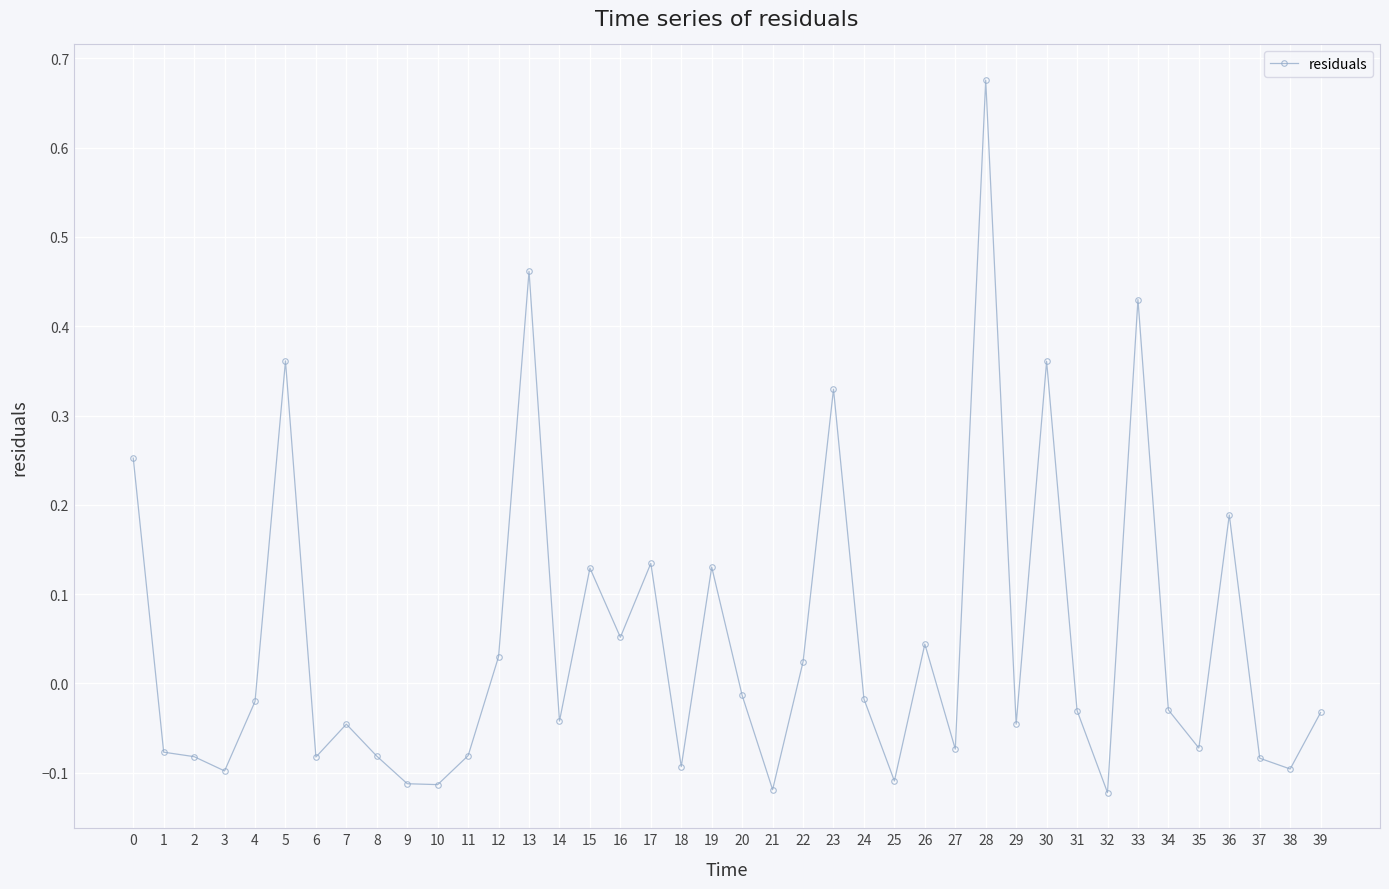

Is this an area chart (filled region under the line)?

No